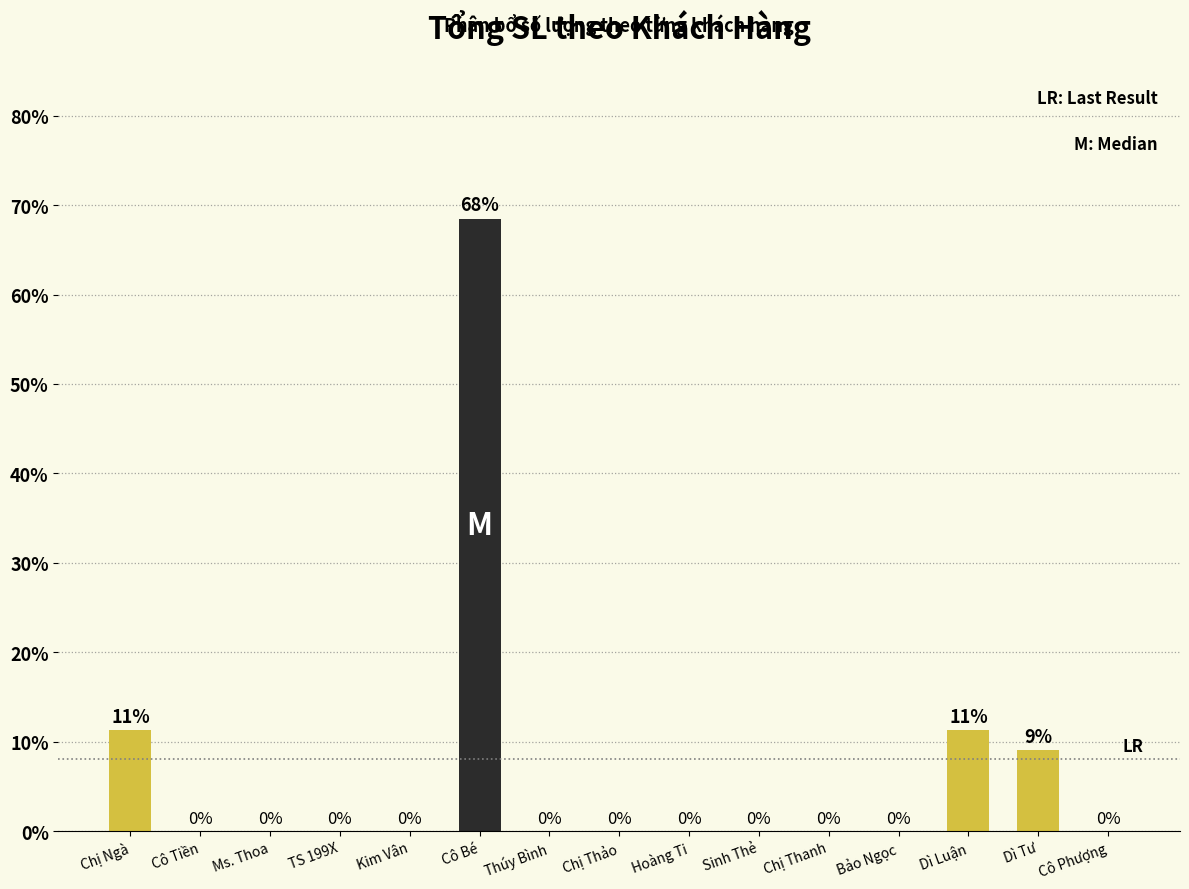

What is the greatest value displayed?

68.5